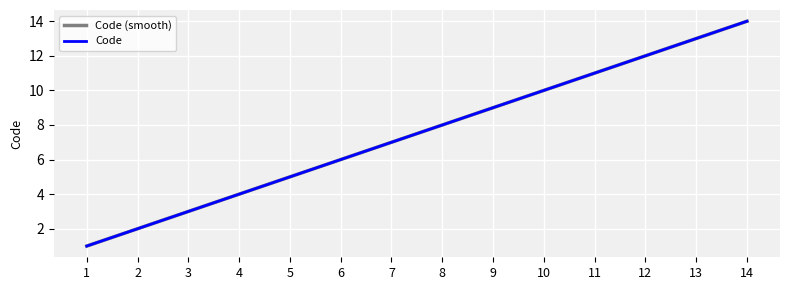

Does the chart display data point markers on the line(s)?

No